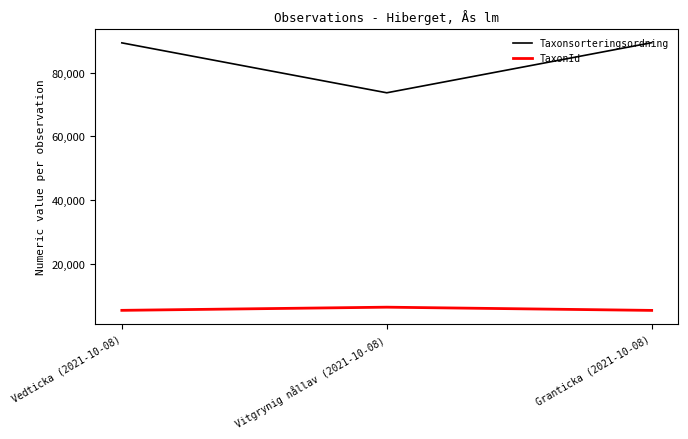

Which series has the largest range (max minus min)?

Taxonsorteringsordning